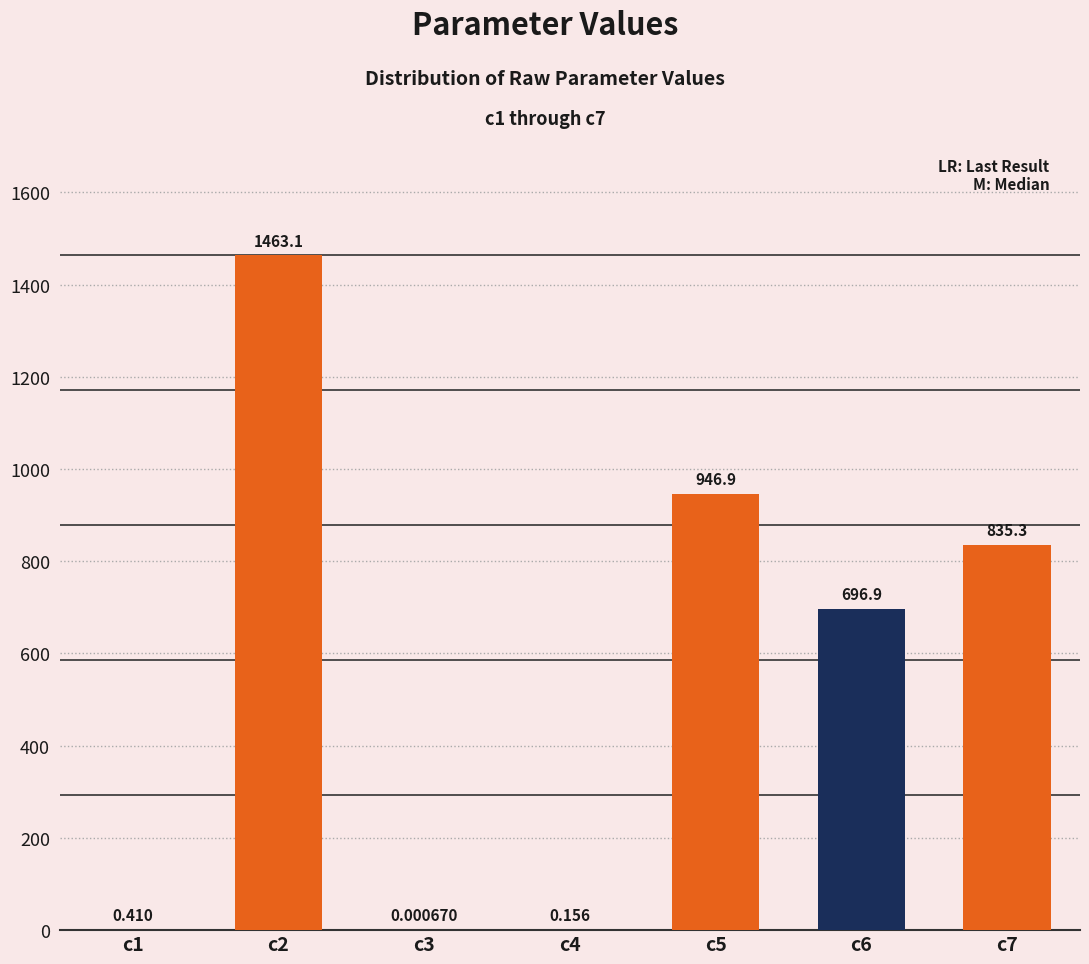

How many data points does each series have?

7